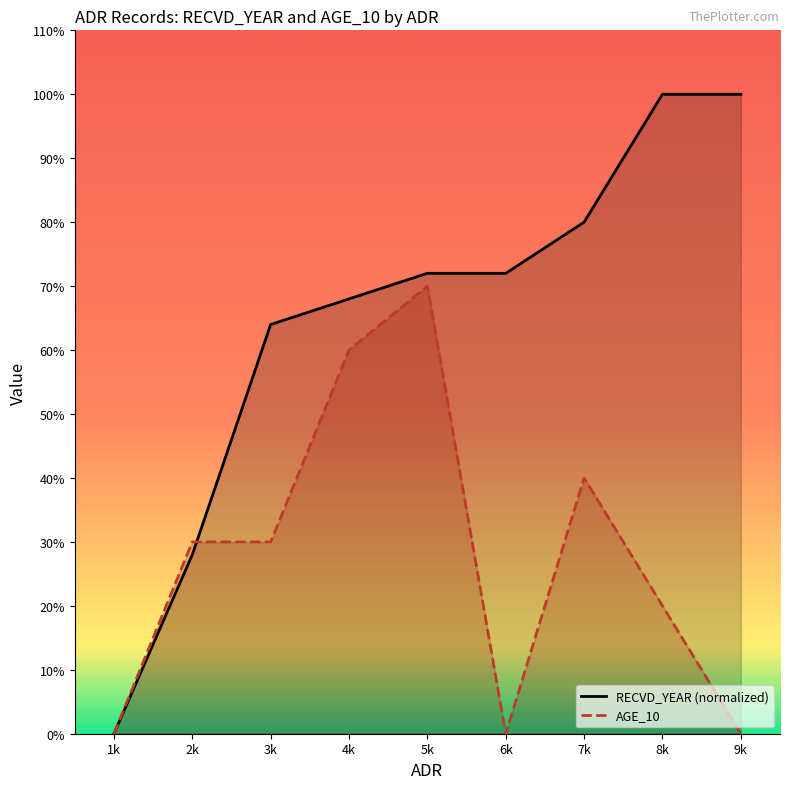

How many categories are shown in the chart?

9